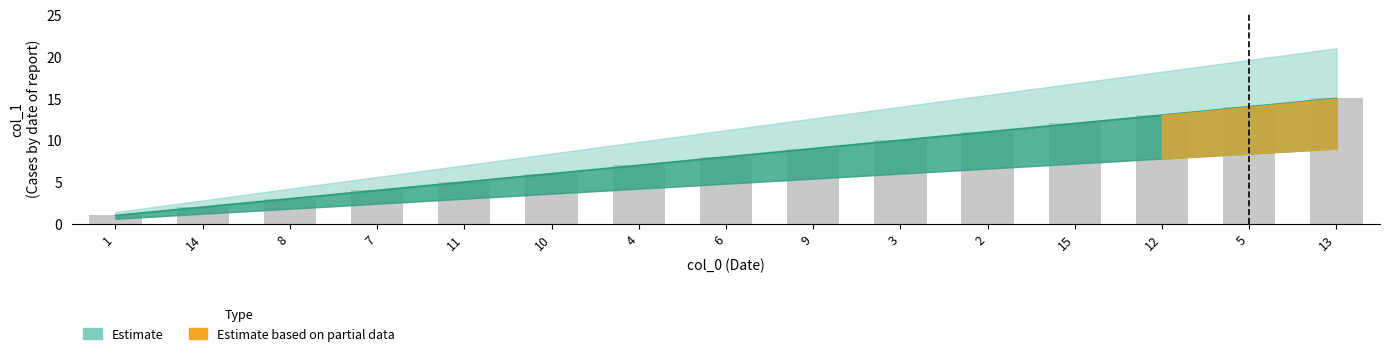

At which label does the data first exceed 8?

9